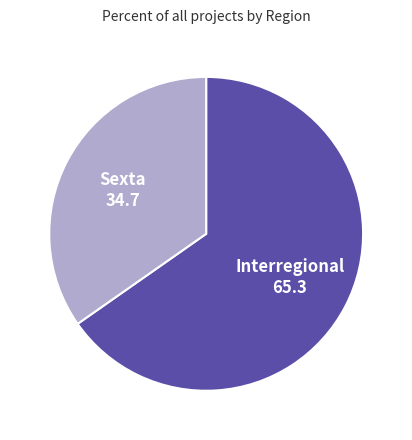

The Interregional slice represents 53% of the pie. True or false?

False